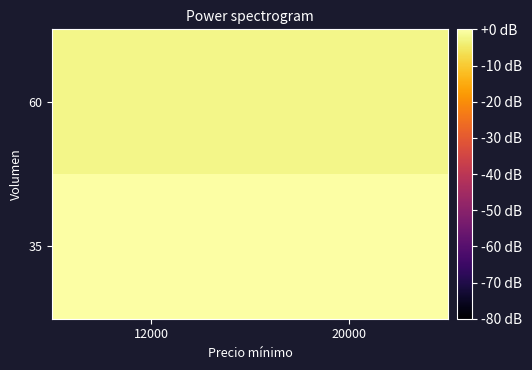

Reading right to left, what are all the values shown in this chart?

60: 20000=-2.2	12000=-2.2
35: 20000=0.0	12000=0.0